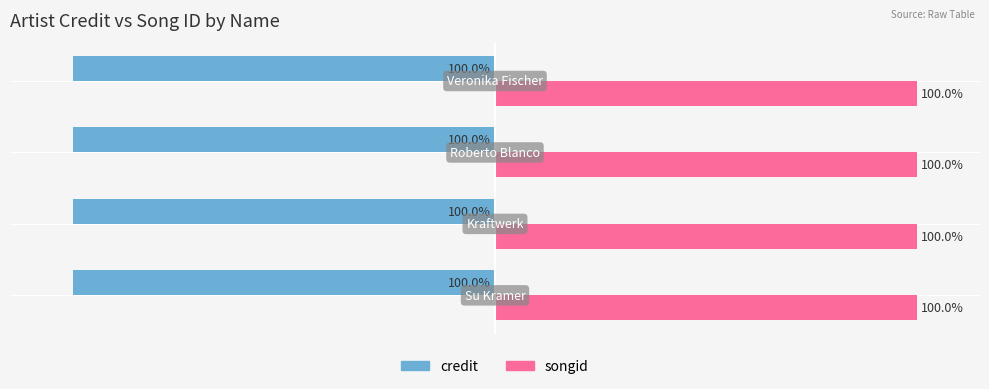

List the series in order of their peak value, highest first.

songid, credit